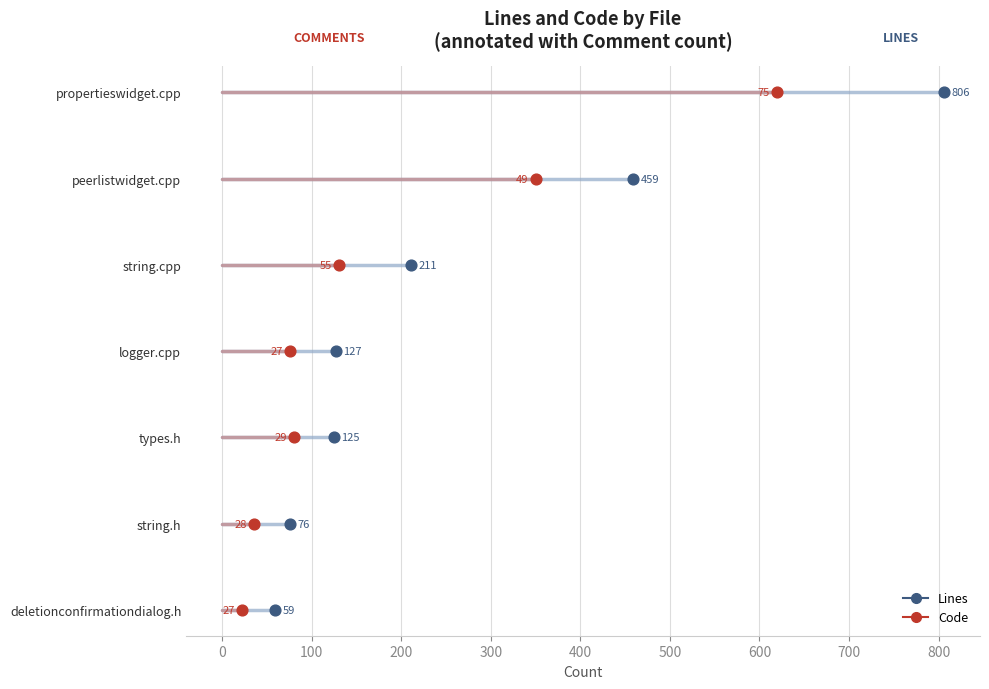

Which series reaches the minimum Y coordinate?

Lines